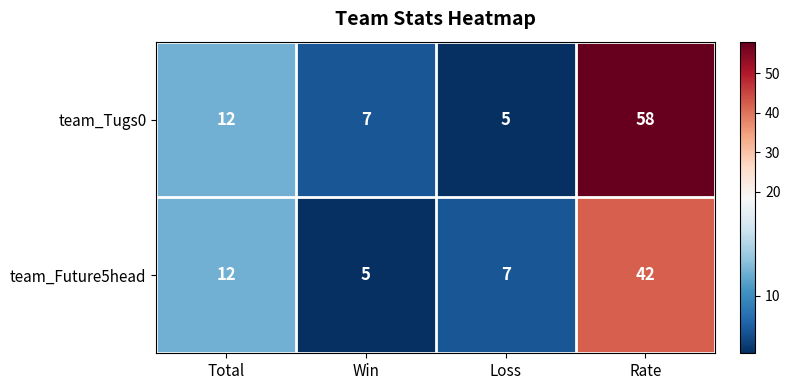

How many data points in team_Tugs0 are less than 12?

2